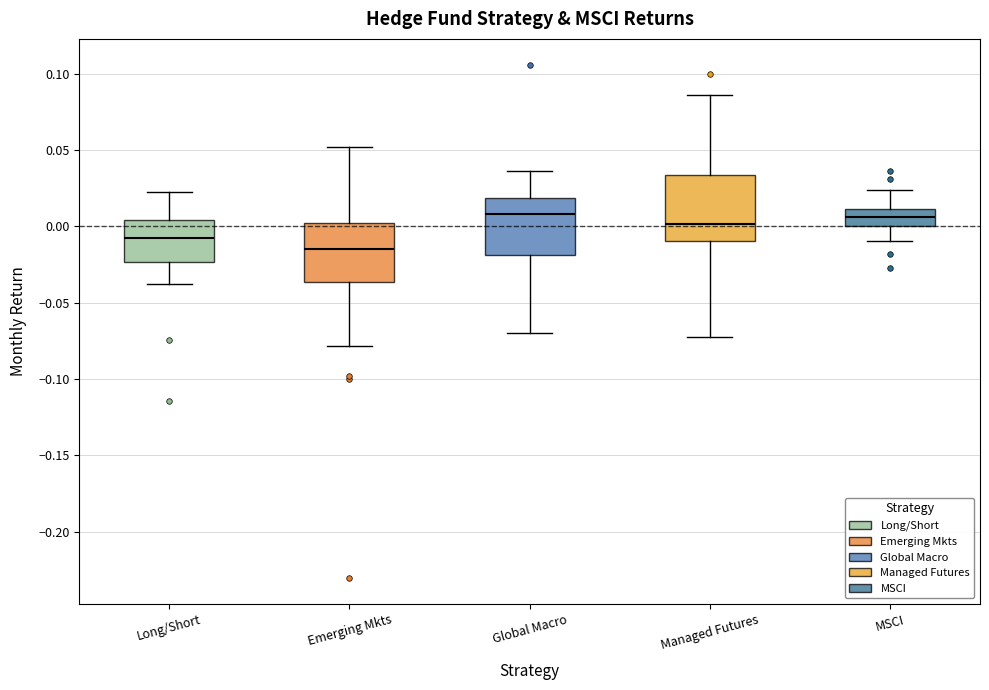

Where does the median line of the box for Global Macro sit on the y-axis? The values are not printed on the chart, so give them approximately, as read against the axis.

0.010